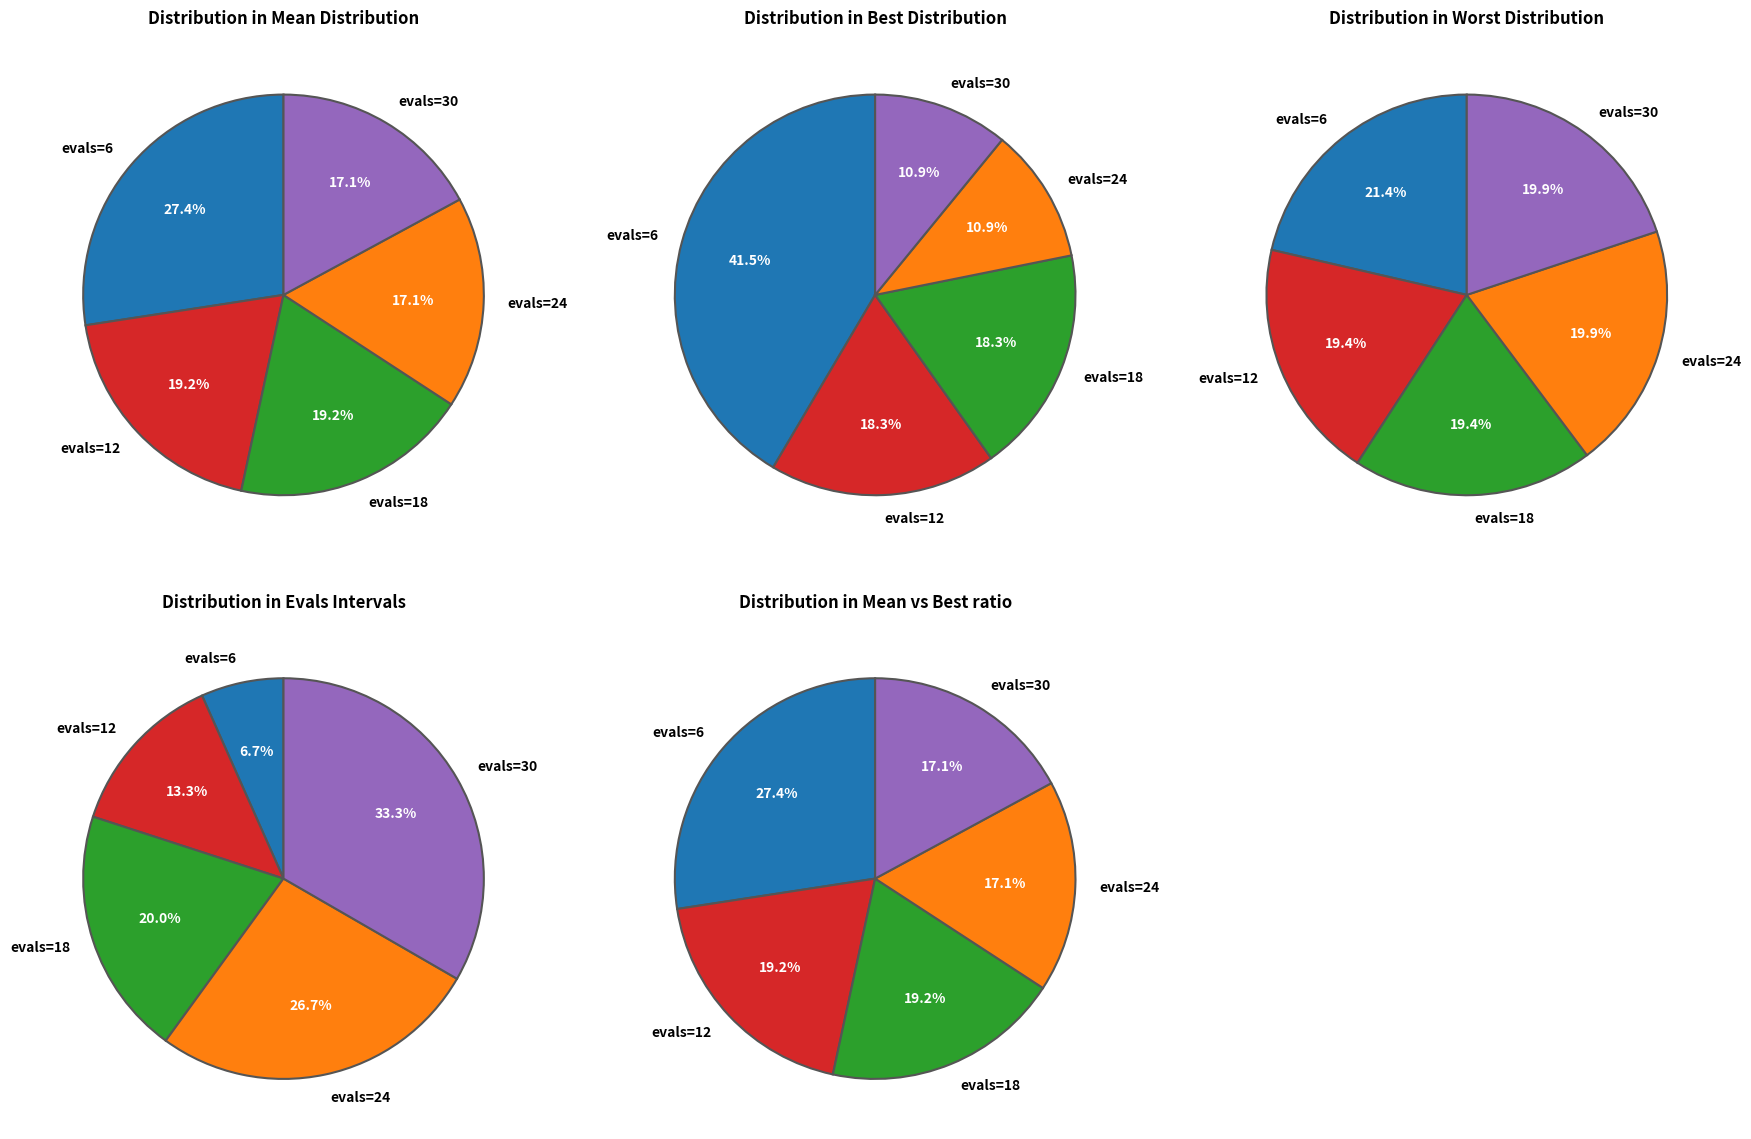

Combined, do evals=30 and evals=24 account for over 50%?

Yes